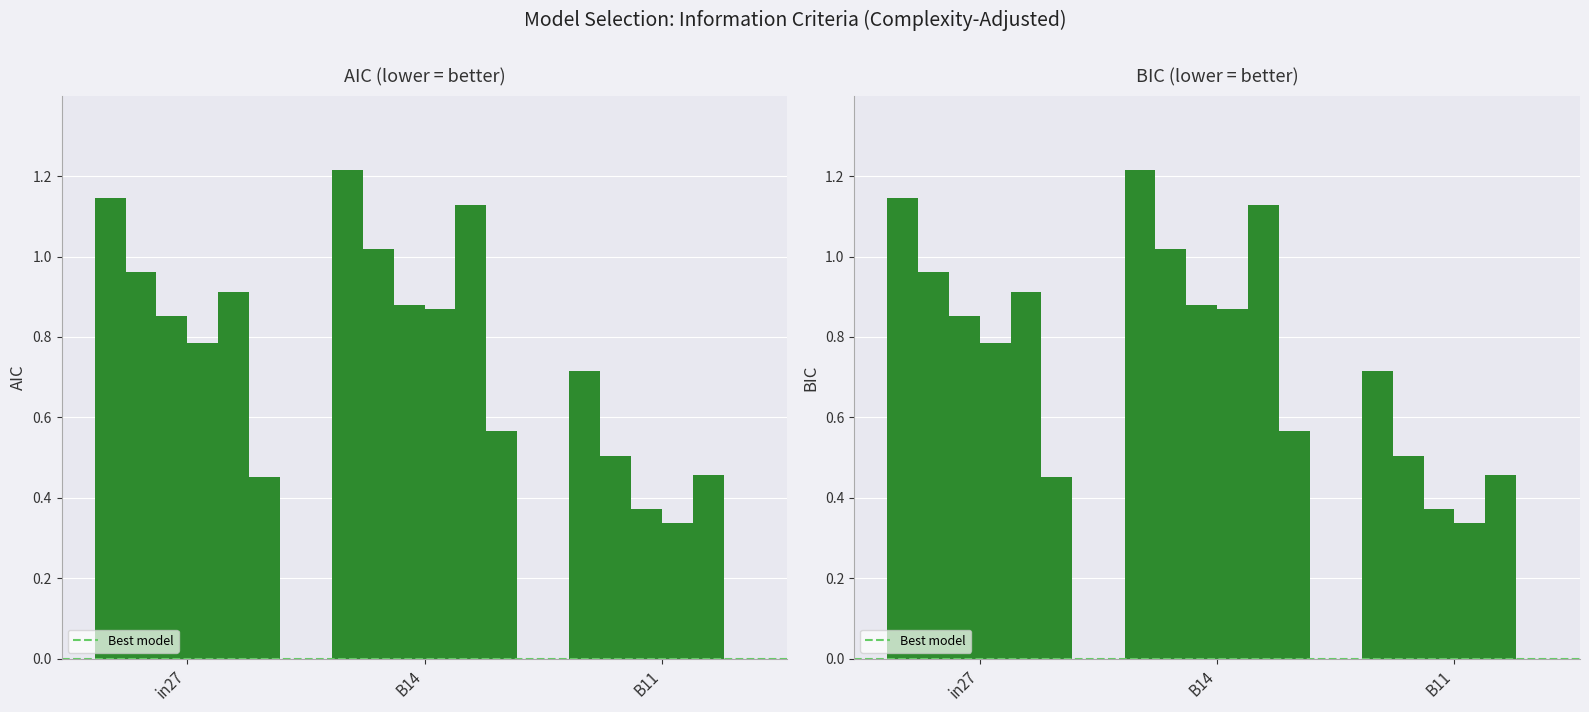

Reading left to right, what are all the values shown in this chart?

job838_scenario1_2027: in27=1.1	B14=1.2	B11=0.7
job841_scenario0_2036: in27=1.0	B14=1.0	B11=0.5
job843_scenario0_2048: in27=0.9	B14=0.9	B11=0.4
job844_scenario0_2049: in27=0.8	B14=0.9	B11=0.3
job845_scenario4_2053: in27=0.9	B14=1.1	B11=0.5
job846_scenario0_2057: in27=0.5	B14=0.6	B11=0.0